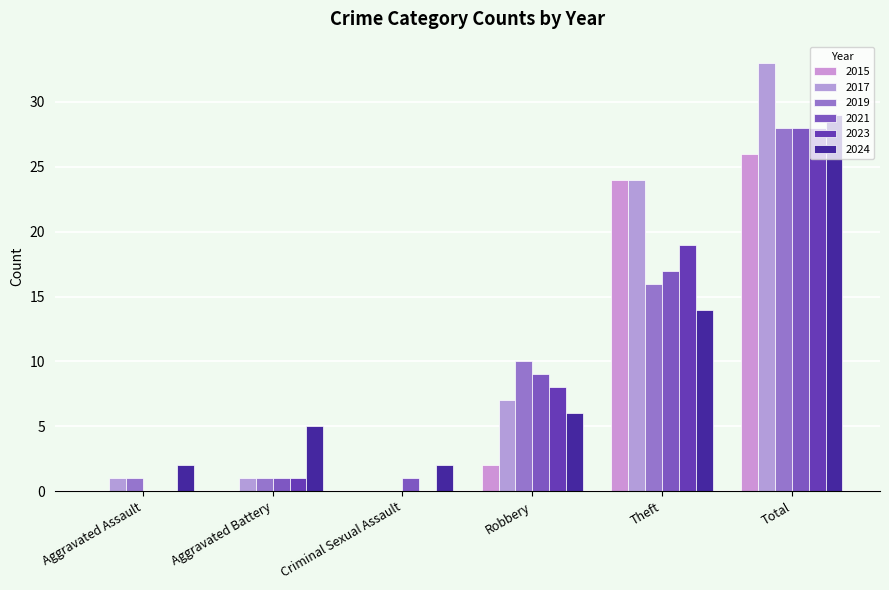

Reading right to left, transcribe all the data shown in this chart.

2015: Total=26	Theft=24	Robbery=2	Criminal Sexual Assault=0	Aggravated Battery=0	Aggravated Assault=0
2017: Total=33	Theft=24	Robbery=7	Criminal Sexual Assault=0	Aggravated Battery=1	Aggravated Assault=1
2019: Total=28	Theft=16	Robbery=10	Criminal Sexual Assault=0	Aggravated Battery=1	Aggravated Assault=1
2021: Total=28	Theft=17	Robbery=9	Criminal Sexual Assault=1	Aggravated Battery=1	Aggravated Assault=0
2023: Total=28	Theft=19	Robbery=8	Criminal Sexual Assault=0	Aggravated Battery=1	Aggravated Assault=0
2024: Total=29	Theft=14	Robbery=6	Criminal Sexual Assault=2	Aggravated Battery=5	Aggravated Assault=2